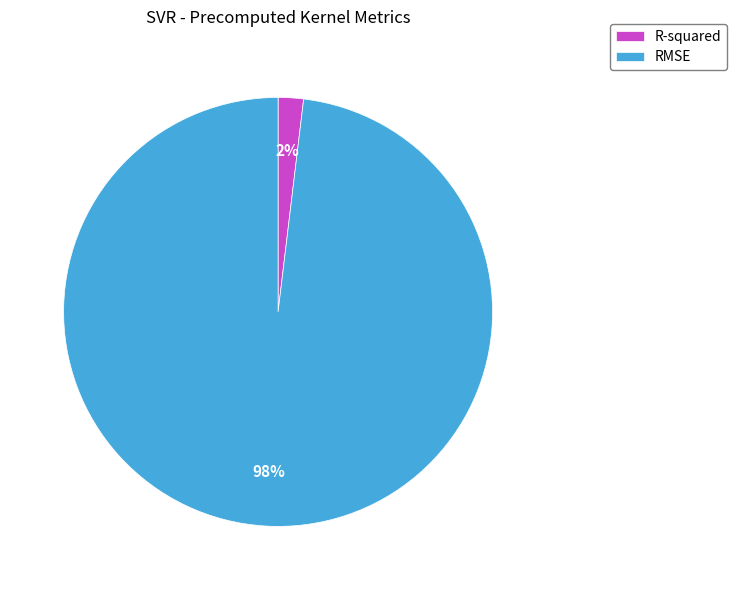

Count the number of slices in the pie.

2